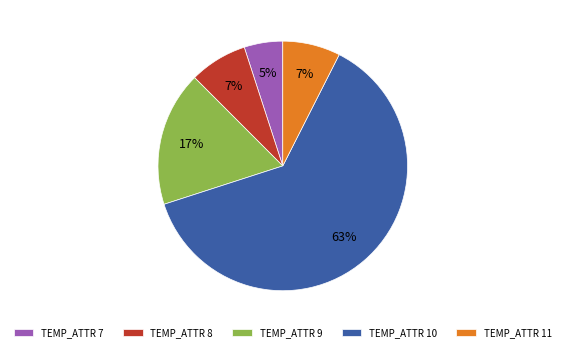

True or false: TEMP_ATTR 11 accounts for 7% of the total.

True